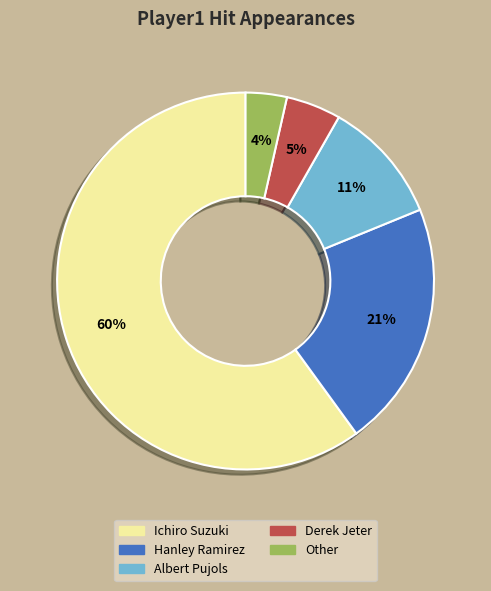

Between Ichiro Suzuki and Derek Jeter, which is larger?

Ichiro Suzuki